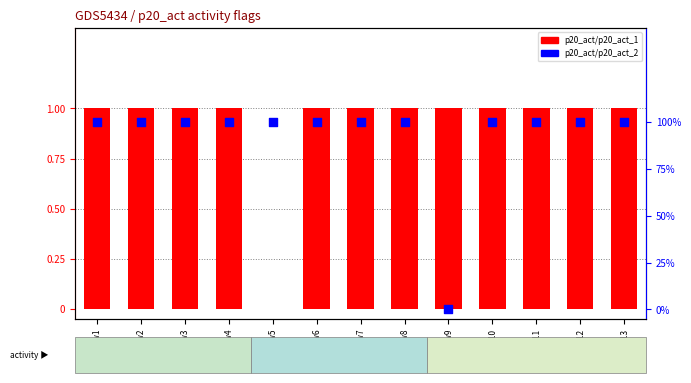

What are all the series names shown in the legend?

p20_act/p20_act_1, p20_act/p20_act_2